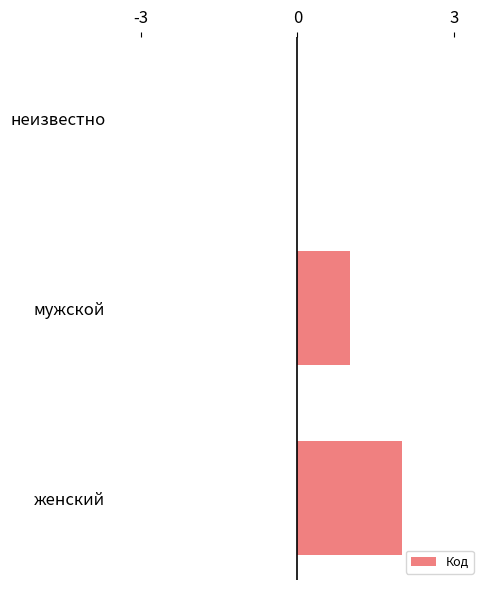

At which category does the chart reach its peak across all series?

женский